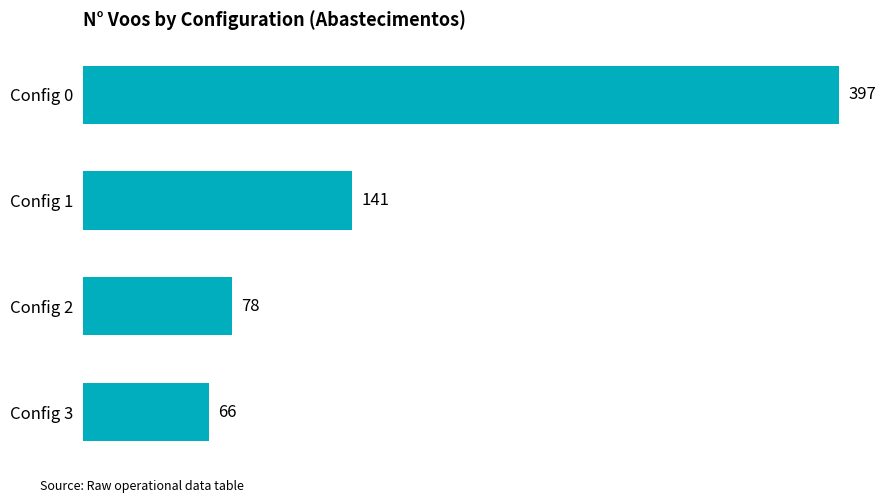

What is the value of the 2nd bar from the top?

141